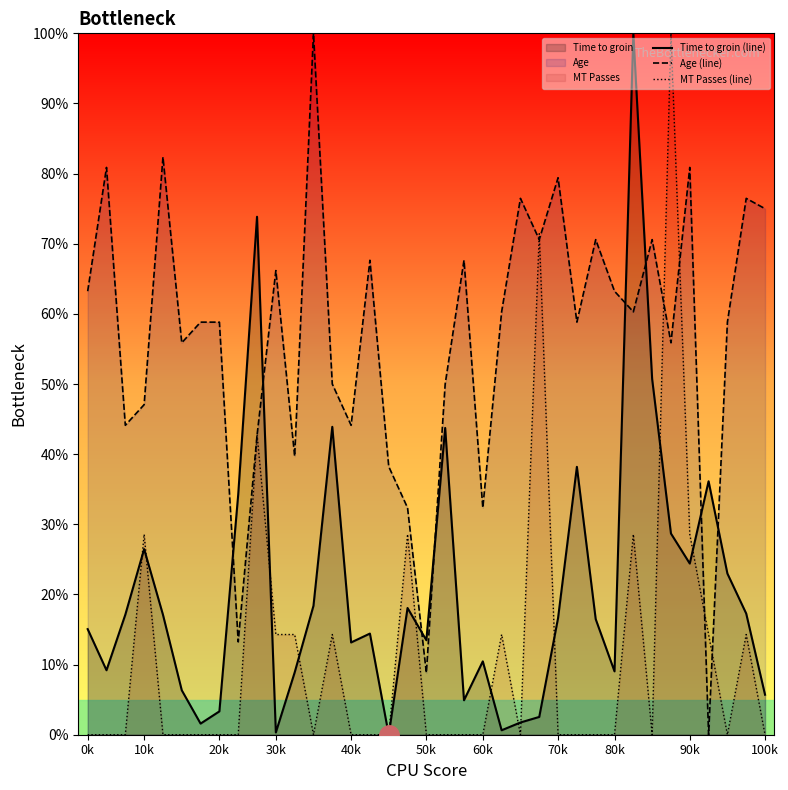

Rank the series at 26 from highest to lowest value.

Age (line), Time to groin (line), MT Passes (line)